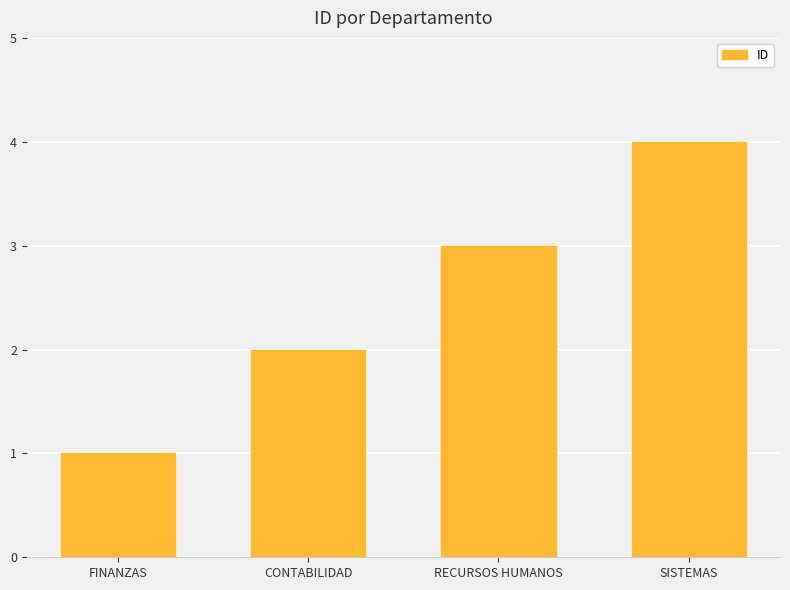

List the labels in order of value, smallest first.

FINANZAS, CONTABILIDAD, RECURSOS HUMANOS, SISTEMAS